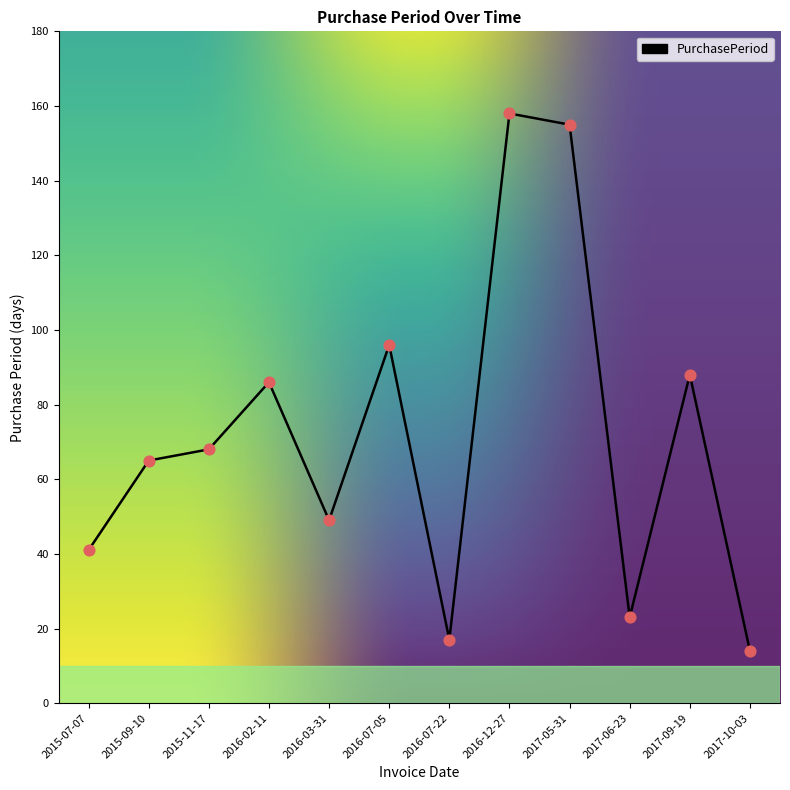

What is the change in value from 2016-07-22 to 2017-09-19?

+71